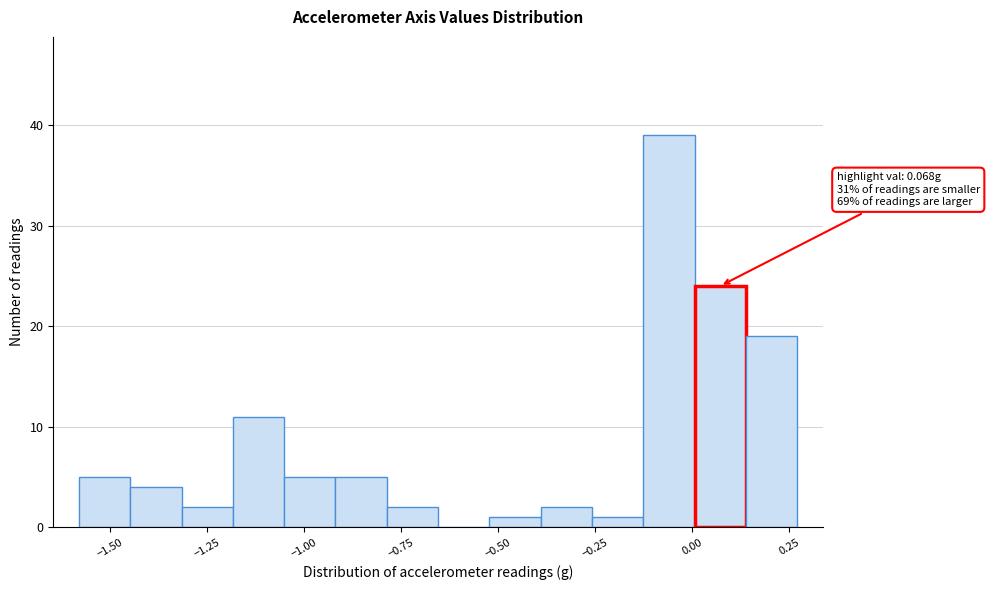

Around what value on the x-axis is the tallest bar? Give the approximate position of its centre, as read against the axis.

-0.05